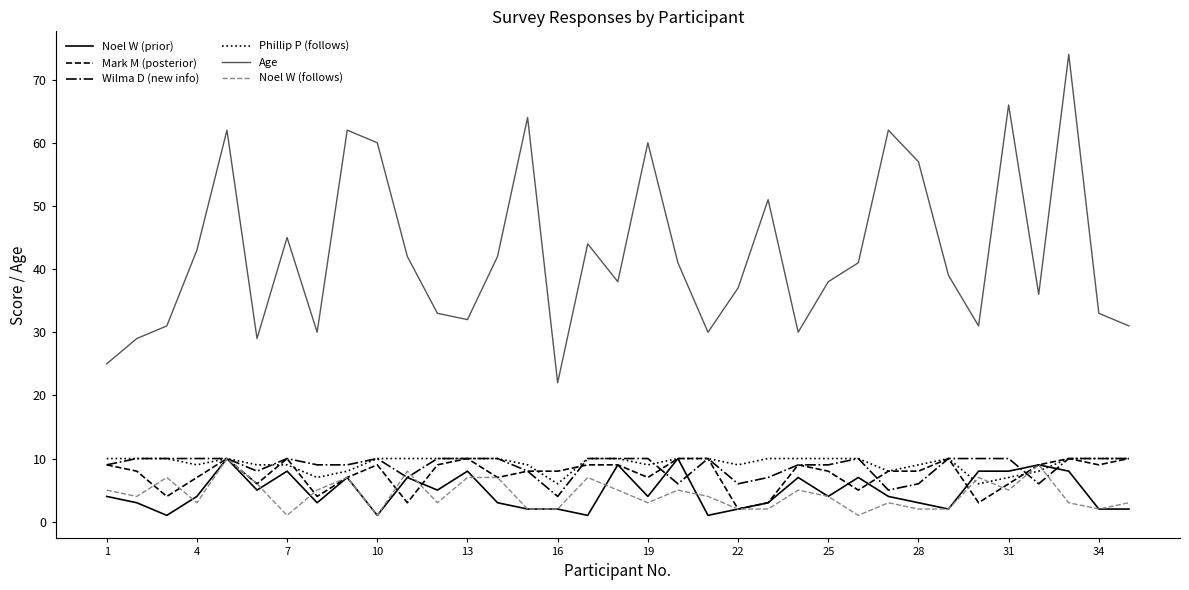

Count the Wilma D (new info) values in the range 8 to 10.

27